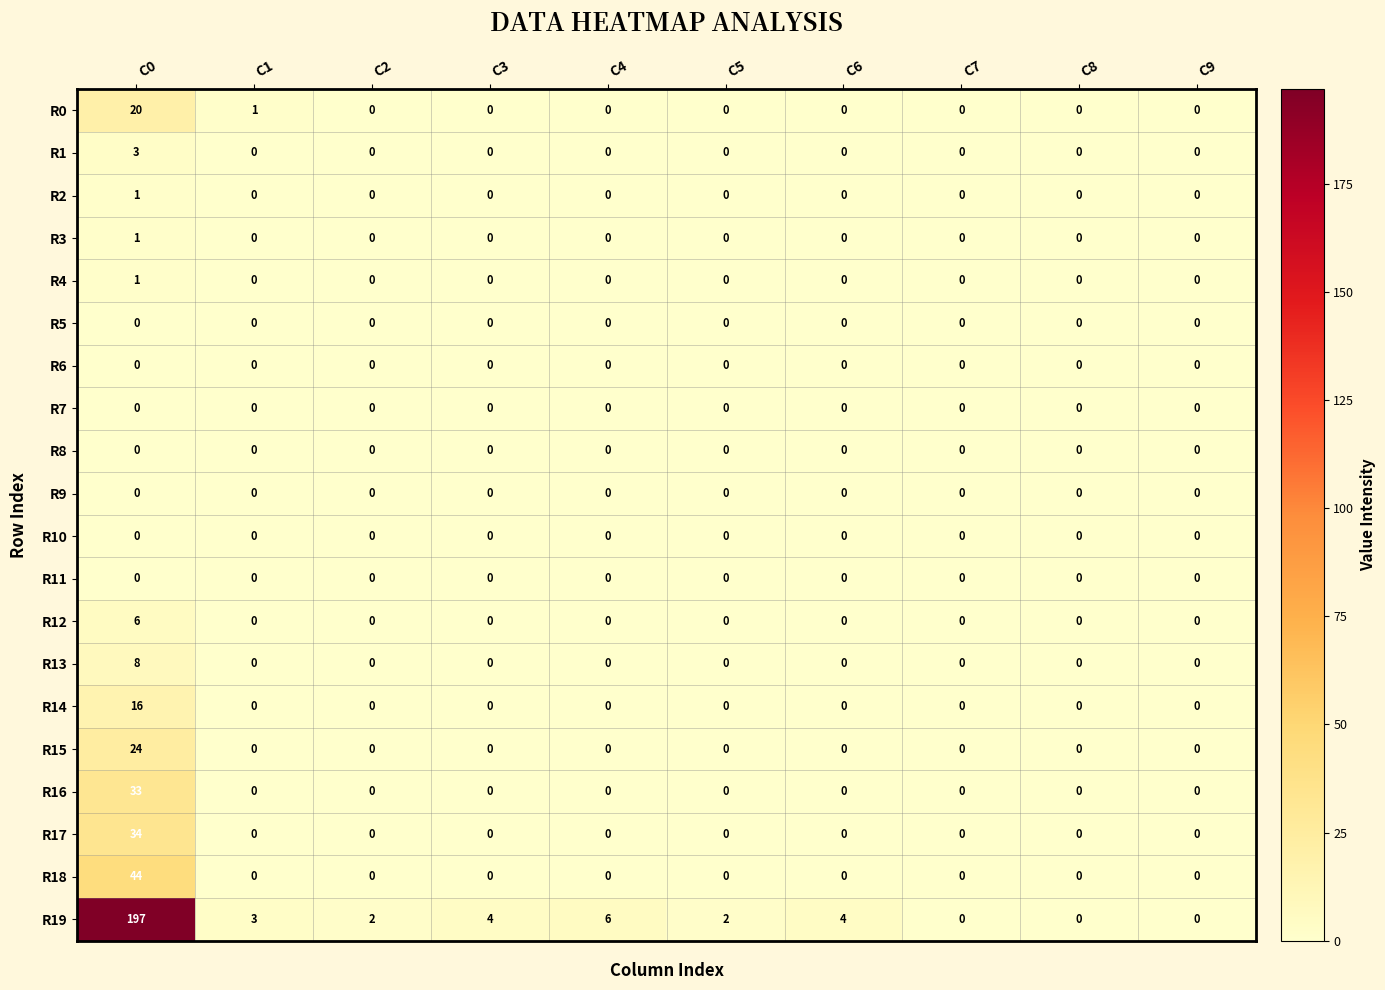

True or false: R10 has a value of 0 at C8.

True